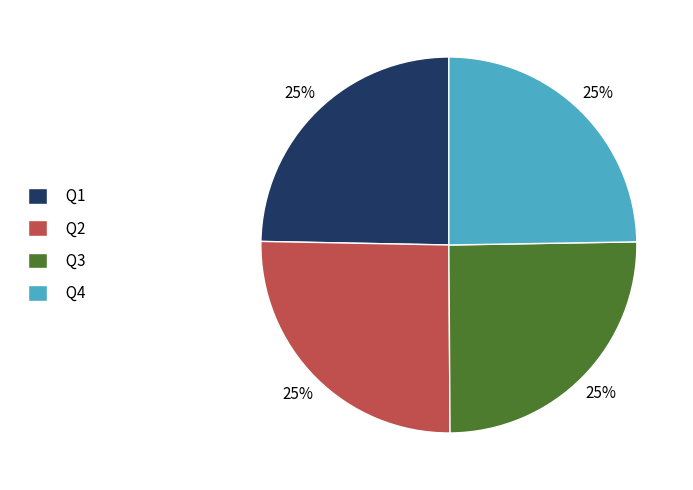

To the nearest percent, what is the combined percentage of Q3 and Q1?

50%